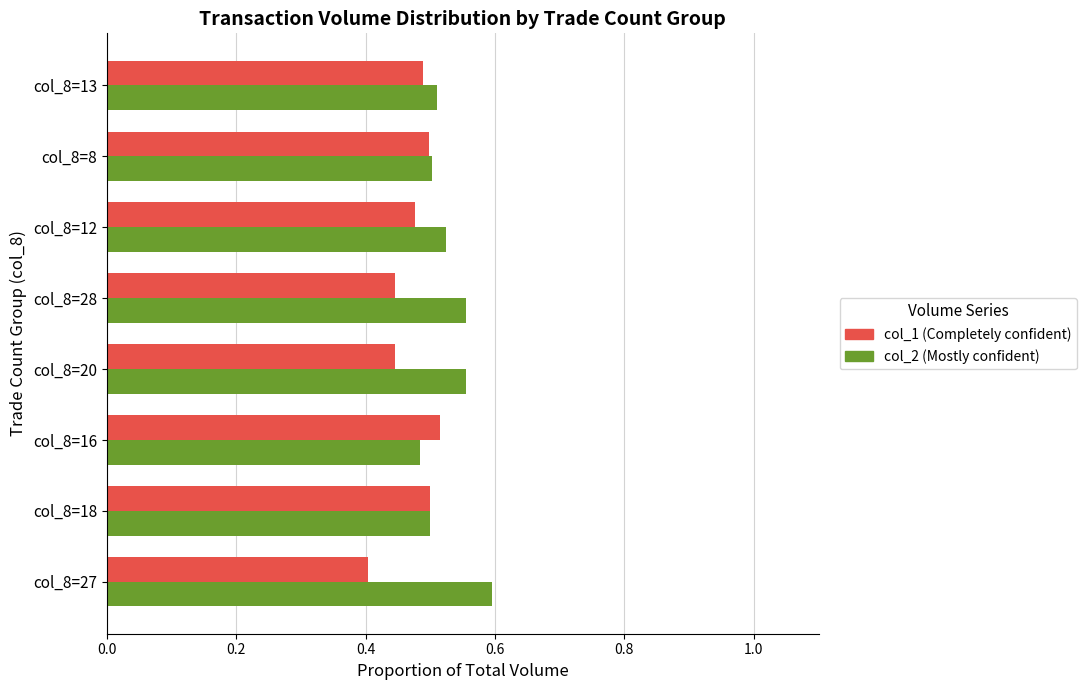

True or false: col_1 (Completely confident) has a value of 0.5 at col_8=13.

True